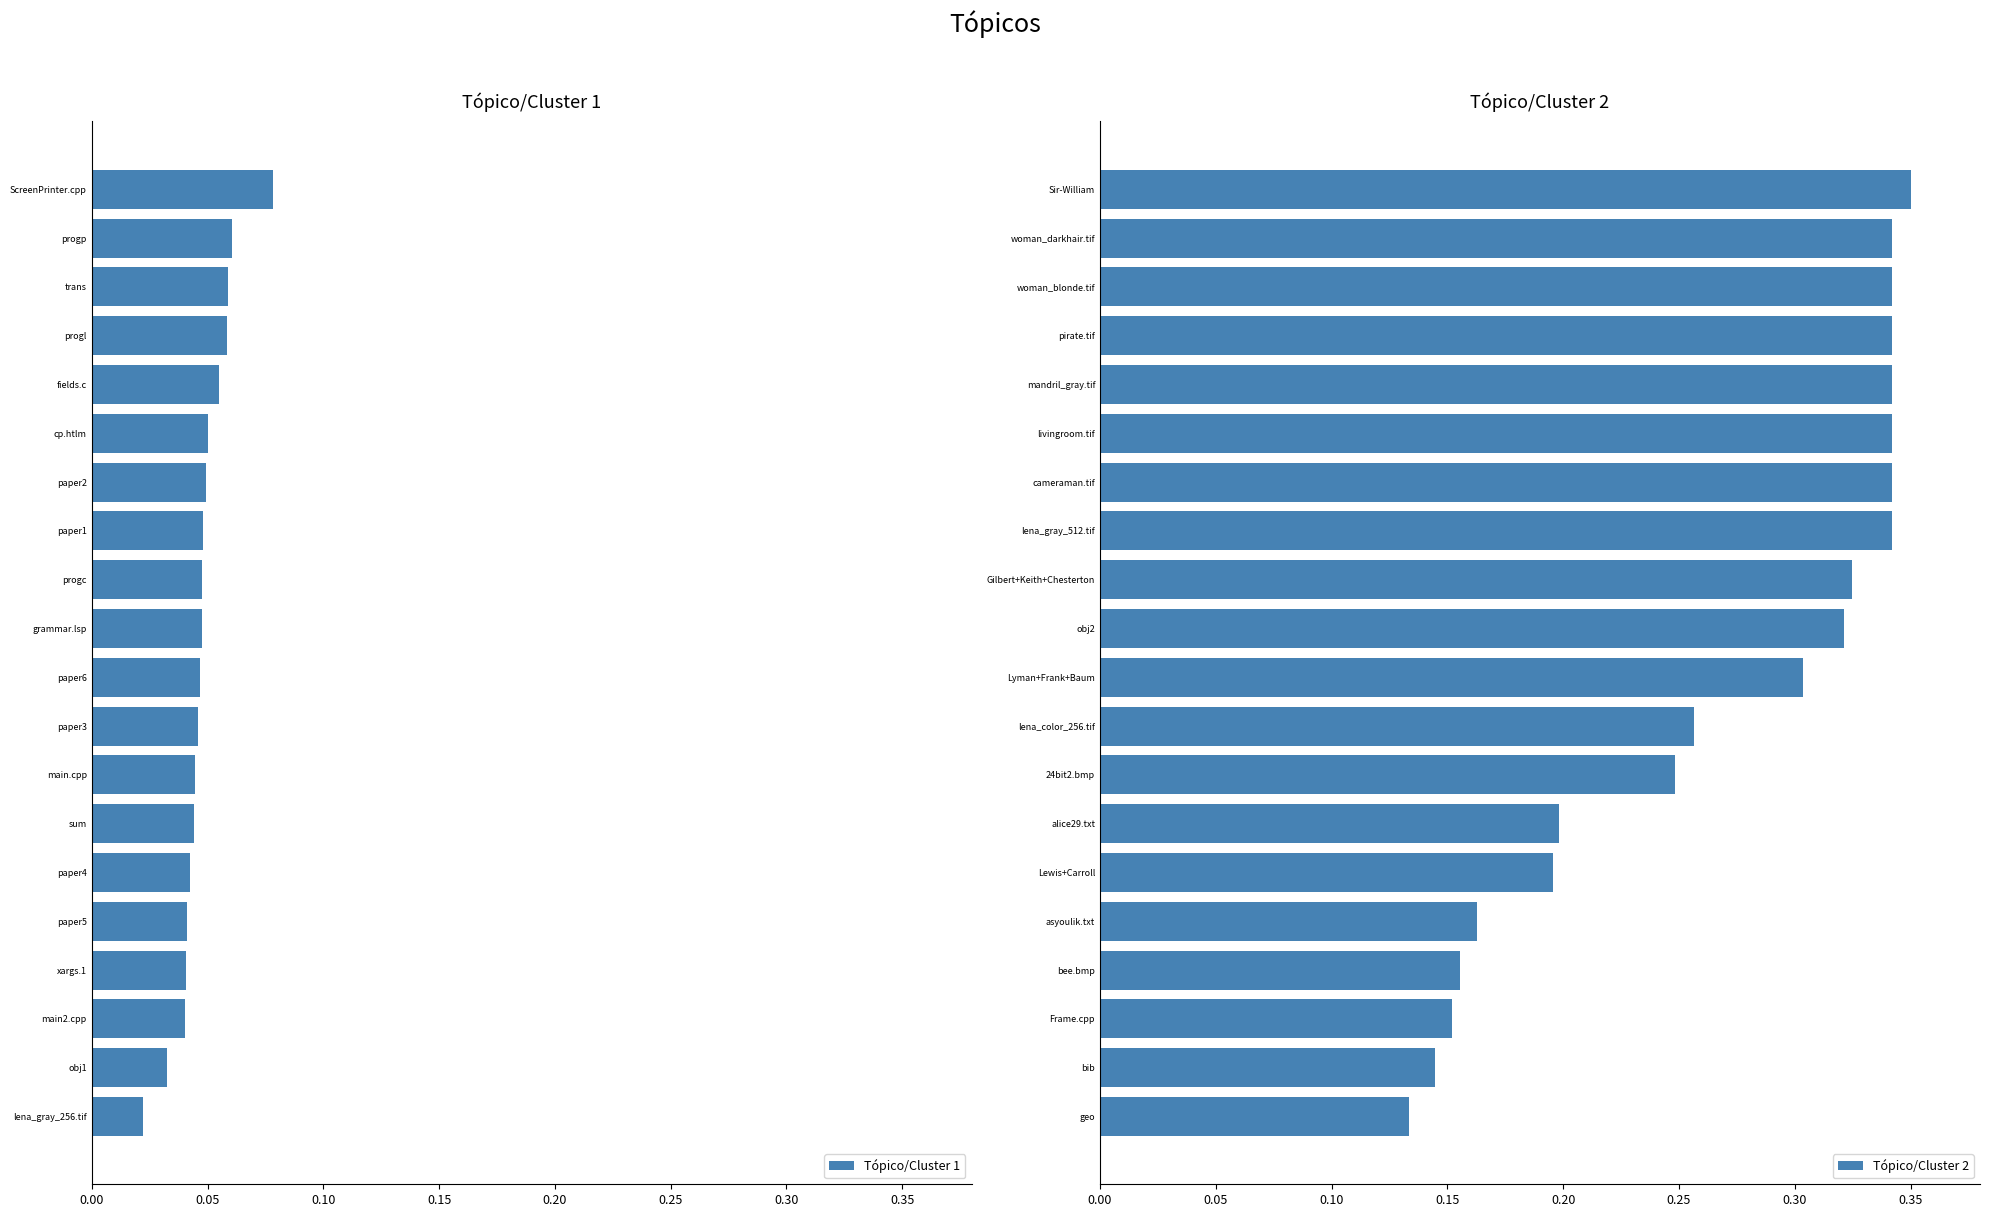

What are all the series names shown in the legend?

Tópico/Cluster 1, Tópico/Cluster 2